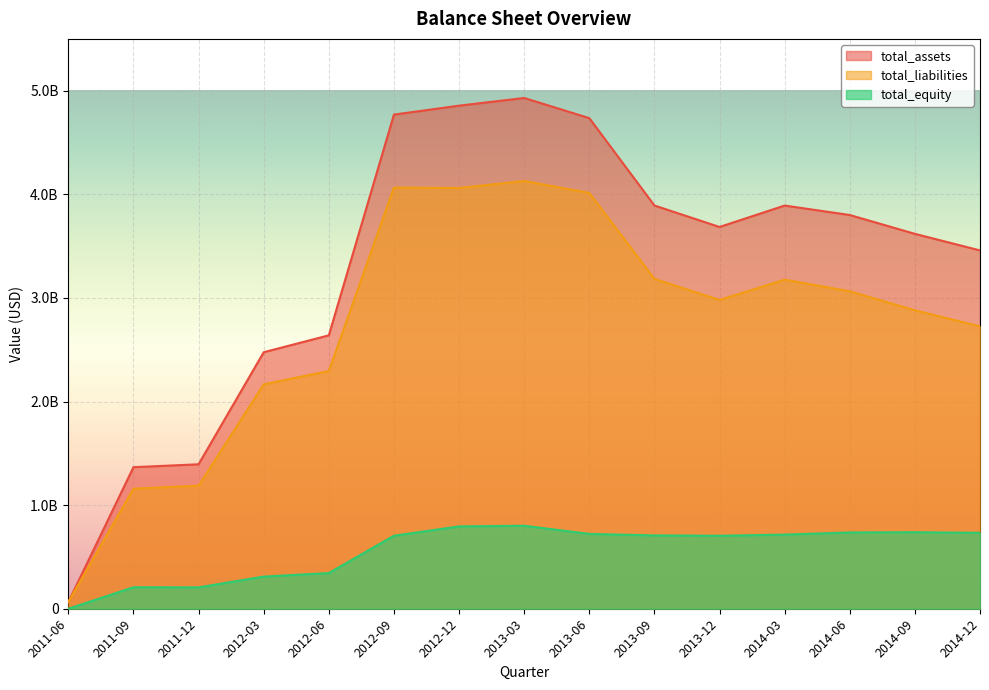

How many interior local peaks does the total_liabilities series have?

3